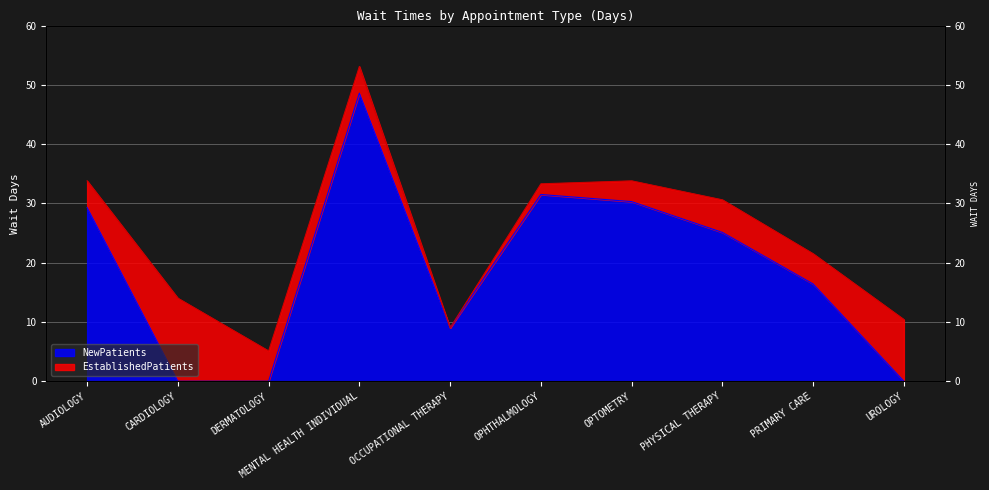

What is the label of the 5th point from the left?

OCCUPATIONAL THERAPY